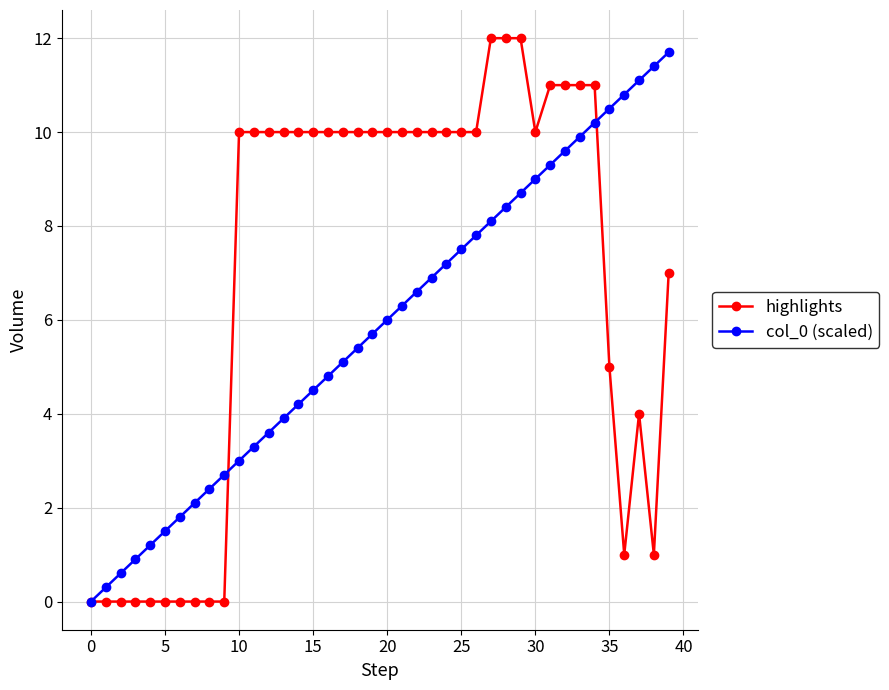

List the series in order of their overall mean, lowest first.

col_0 (scaled), highlights